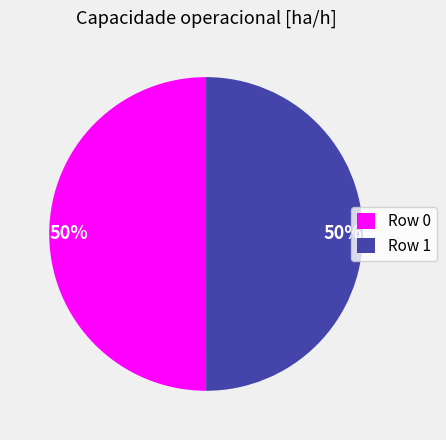

To the nearest percent, what is the combined percentage of Row 1 and Row 0?

100%